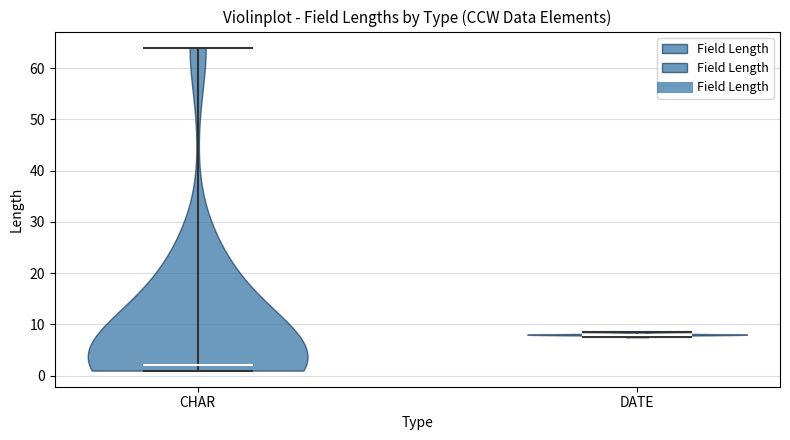

What is the lowest point the violin for CHAR reaches on the y-axis? The values are not printed on the chart, so give them approximately, as read against the axis.

1